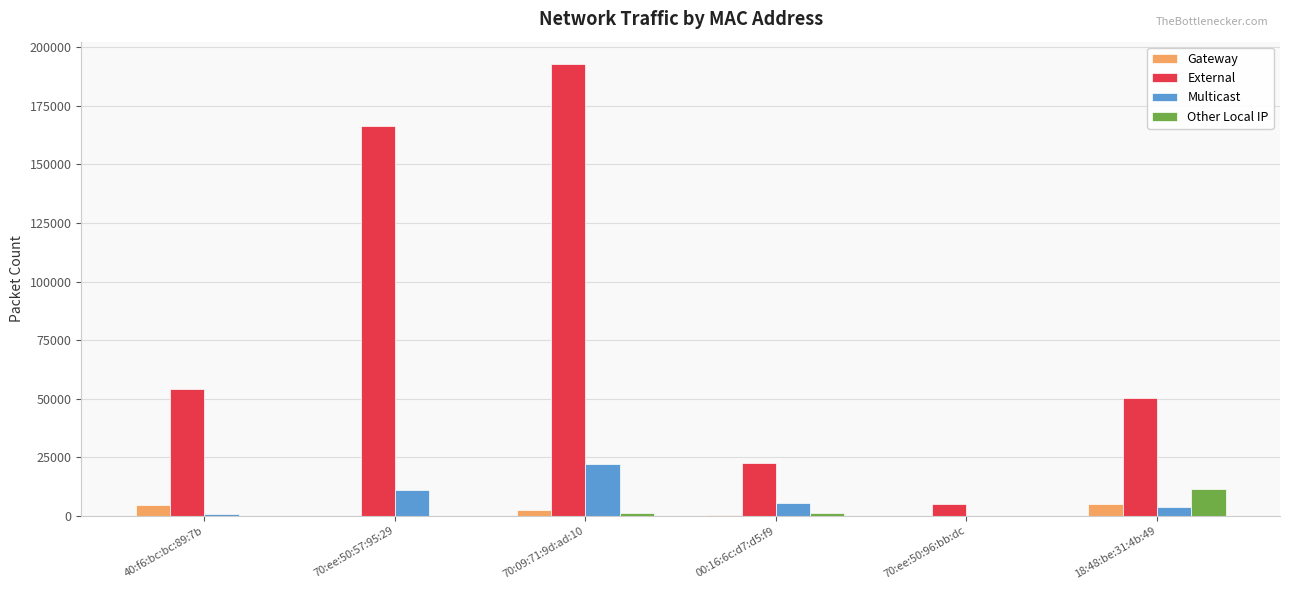

Which series has the largest total across all categories?

External